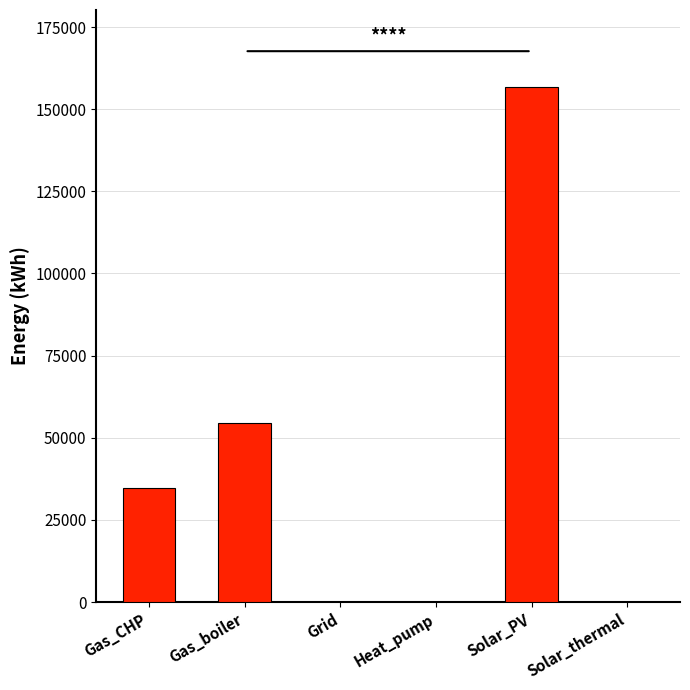

Reading left to right, transcribe all the data shown in this chart.

Gas_CHP=34581.5	Gas_boiler=54374.6	Grid=0.0	Heat_pump=0.0	Solar_PV=156682.3	Solar_thermal=0.0